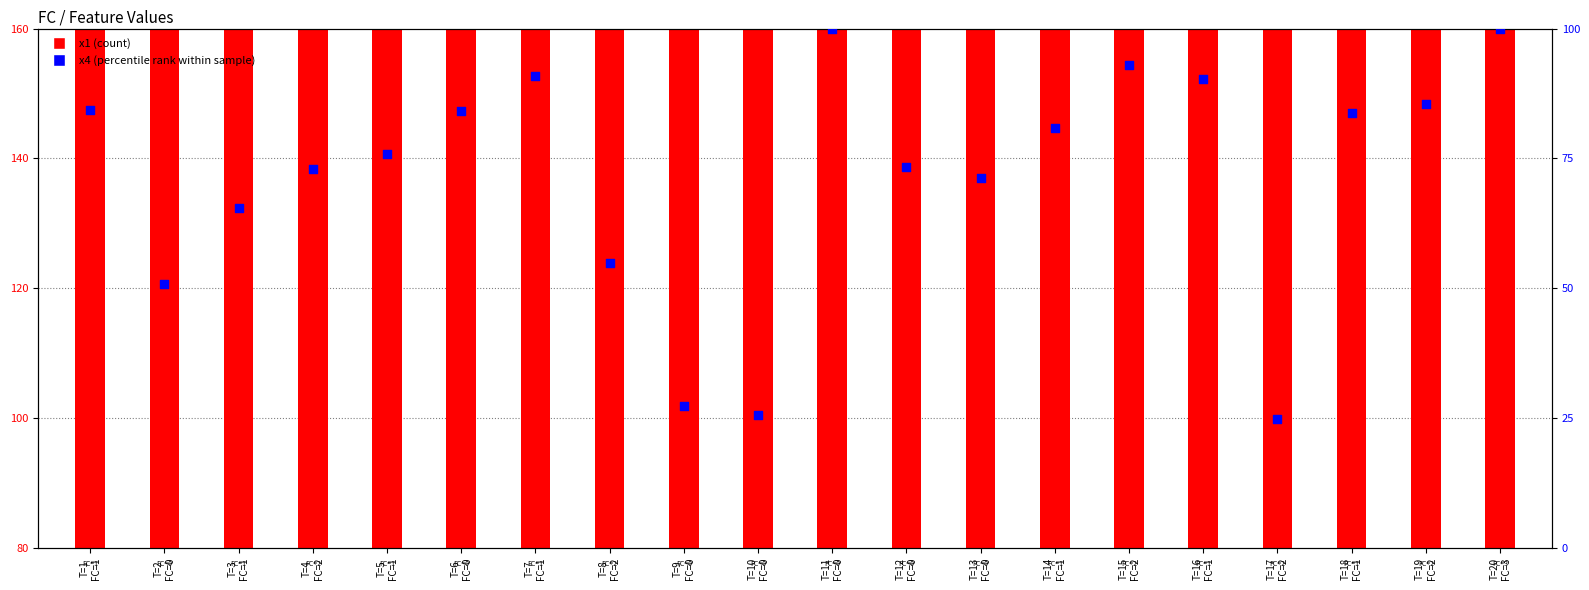

Which has a higher value, T=9
FC=0 or T=7
FC=1?

T=7
FC=1